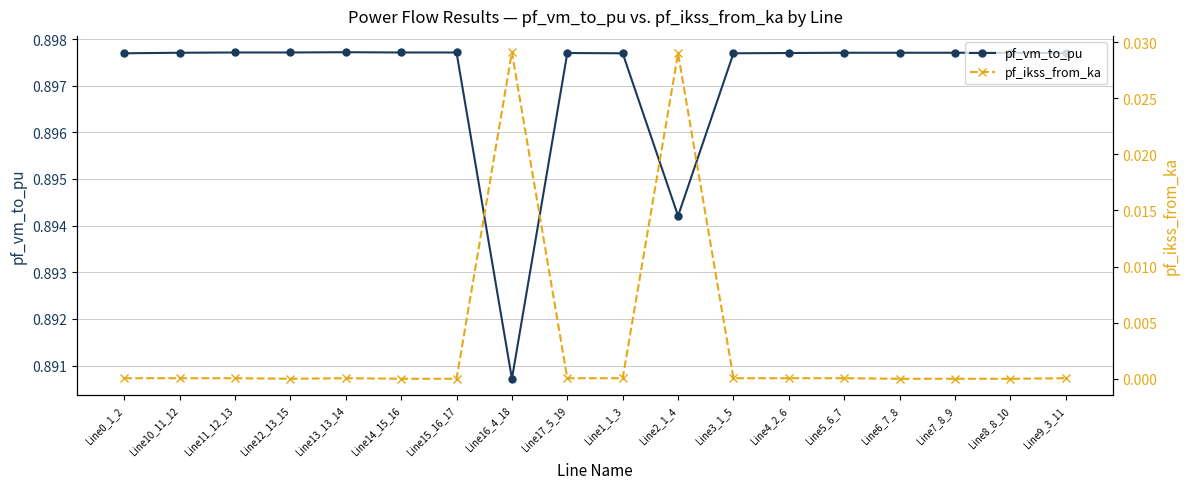

In pf_vm_to_pu, how many points are lower than both neighbors (excluding endpoints)?

3